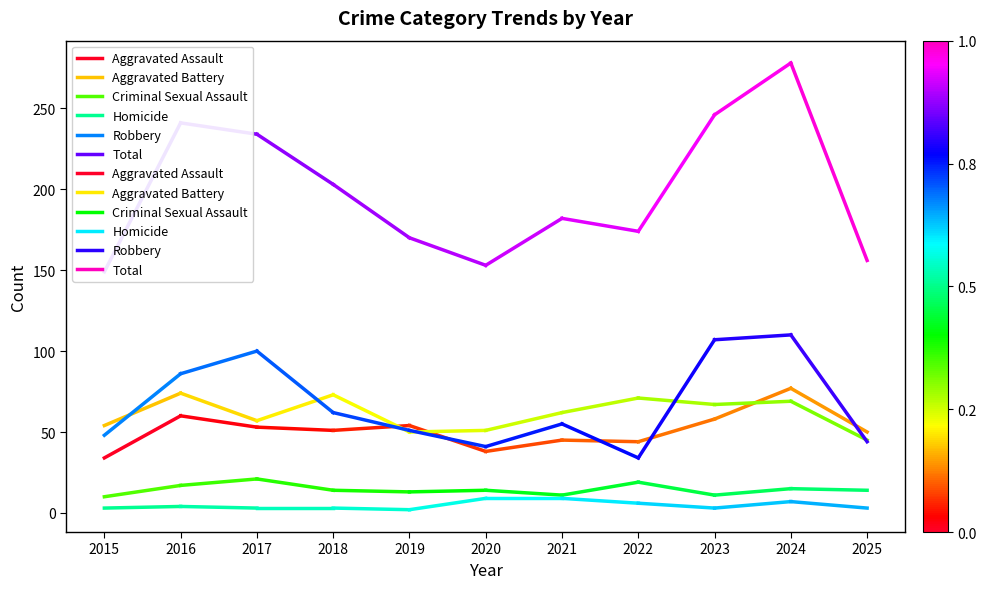

How many lines are shown in the chart?

6